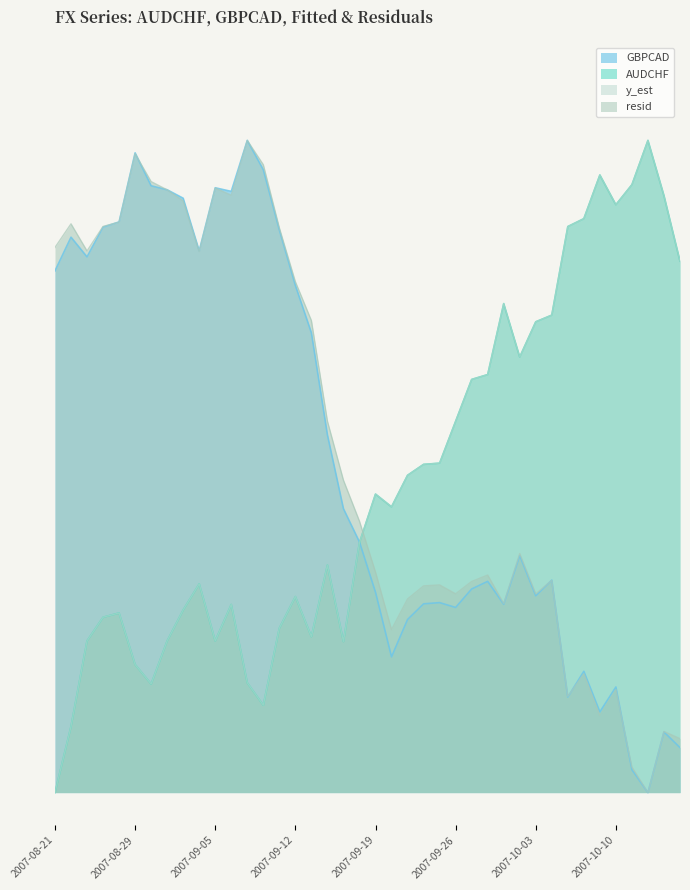

What position from the left is 2007-09-05?

11